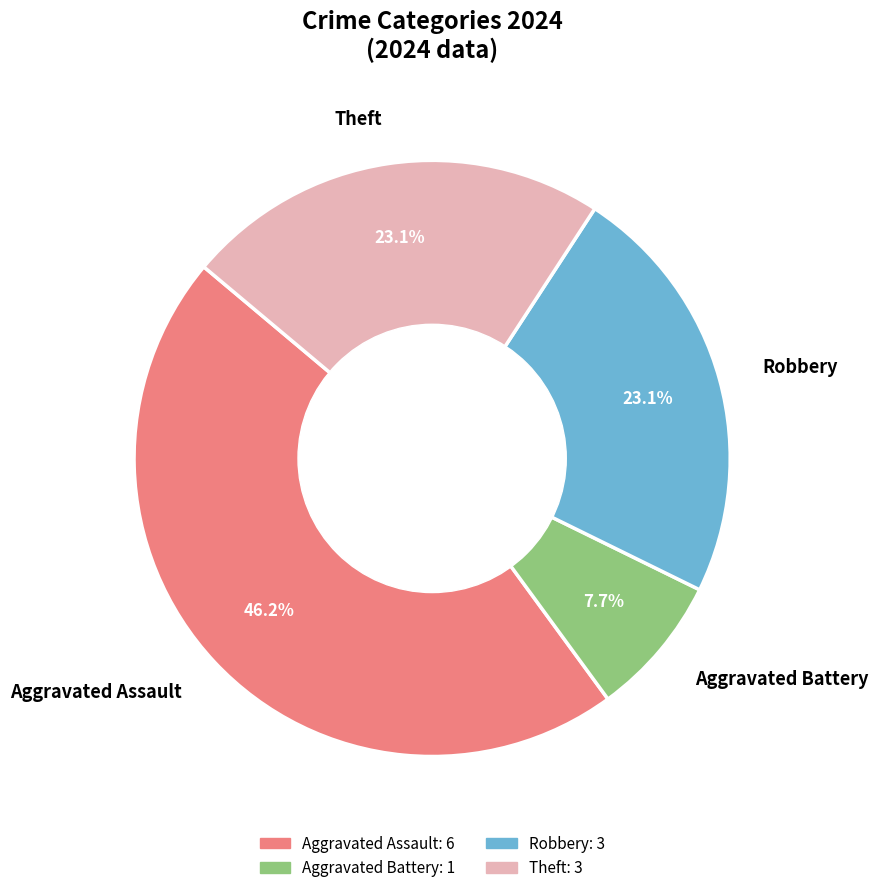

What percentage is the Theft slice, to the nearest percent?

23%